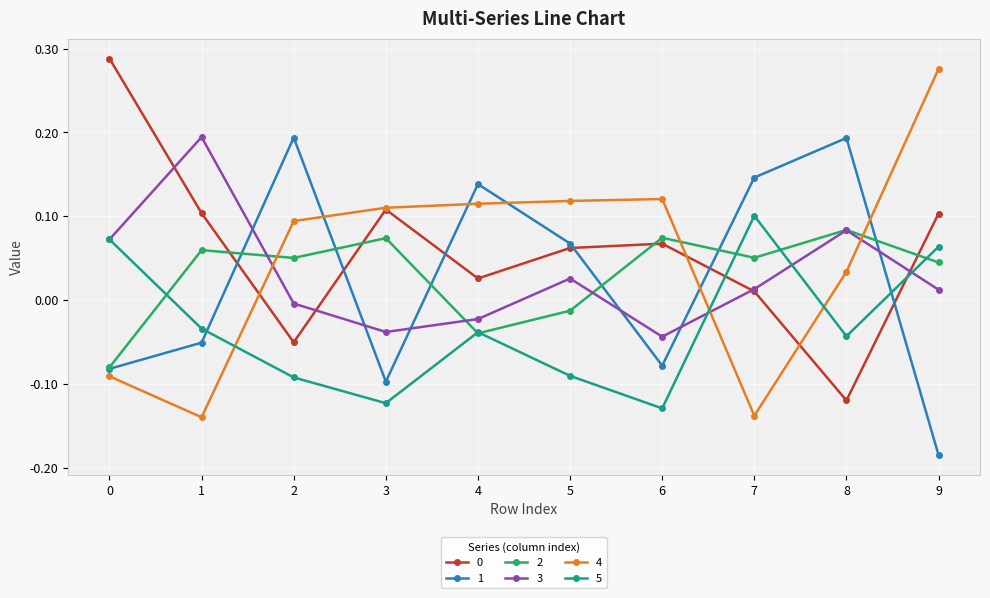

True or false: 1 and 4 cross at least once.

True